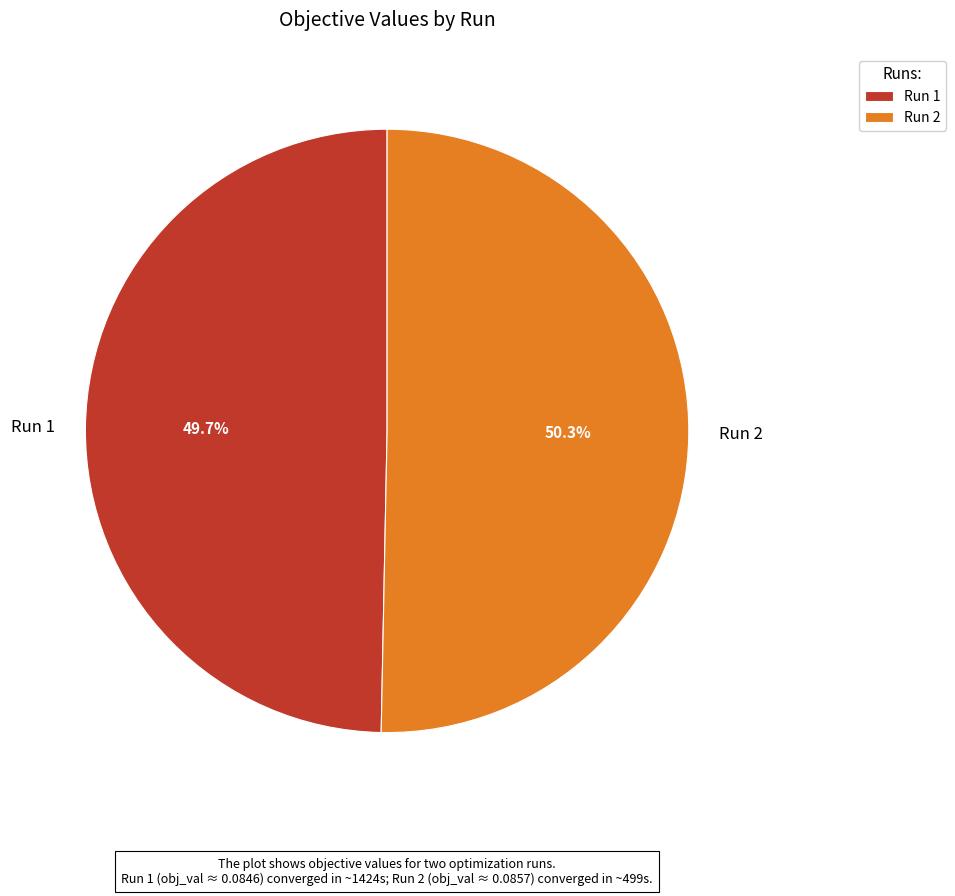

Do Run 2 and Run 1 together represent more than half of the pie?

Yes